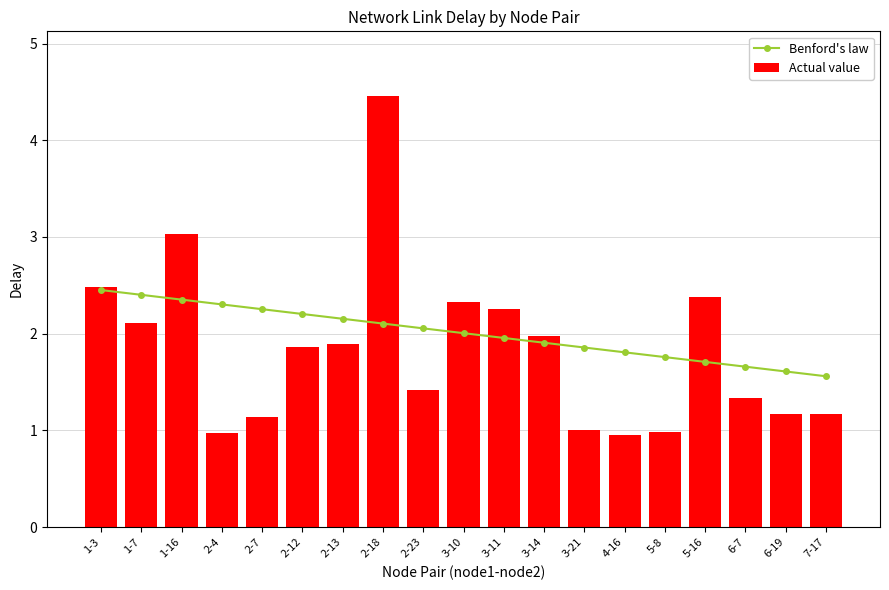

Which series has the largest range (max minus min)?

Actual value